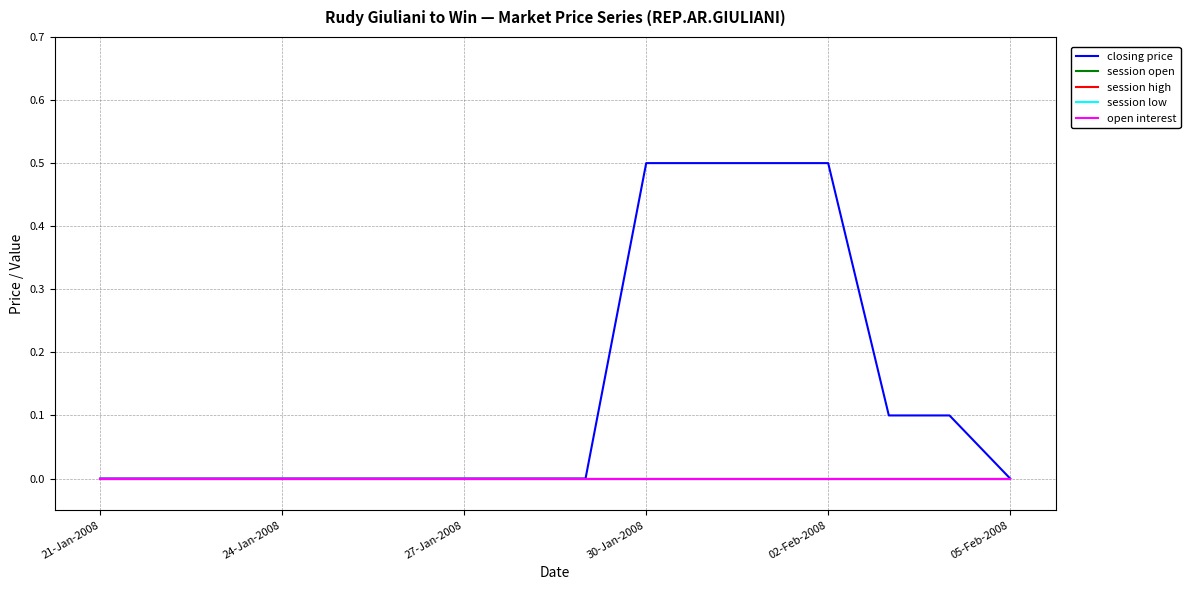

Does the chart have visible grid lines?

Yes